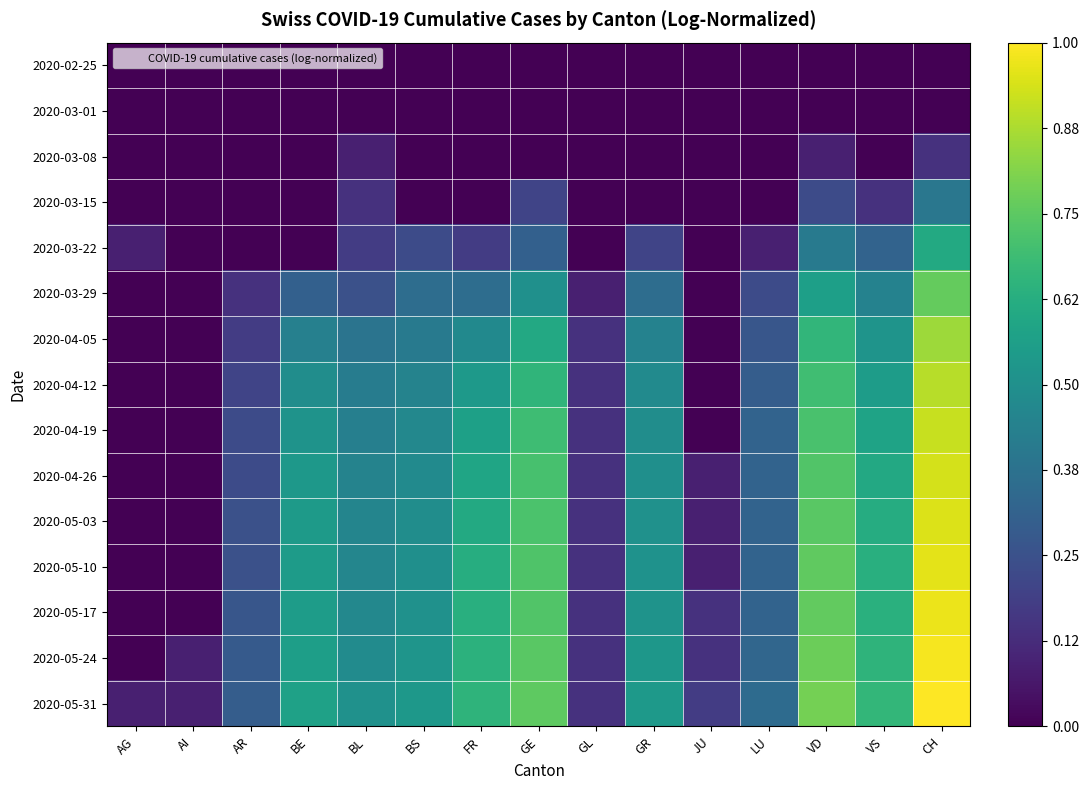

Reading left to right, transcribe all the data shown in this chart.

2020-02-25: AG=0.0	AI=0.0	AR=0.0	BE=0.0	BL=0.0	BS=0.0	FR=0.0	GE=0.0	GL=0.0	GR=0.0	JU=0.0	LU=0.0	VD=0.0	VS=0.0	CH=0.0
2020-03-01: AG=0.0	AI=0.0	AR=0.0	BE=0.0	BL=0.0	BS=0.0	FR=0.0	GE=0.0	GL=0.0	GR=0.0	JU=0.0	LU=0.0	VD=0.0	VS=0.0	CH=0.0
2020-03-08: AG=0.0	AI=0.0	AR=0.0	BE=0.0	BL=0.1	BS=0.0	FR=0.0	GE=0.0	GL=0.0	GR=0.0	JU=0.0	LU=0.0	VD=0.1	VS=0.0	CH=0.1
2020-03-15: AG=0.0	AI=0.0	AR=0.0	BE=0.0	BL=0.1	BS=0.0	FR=0.0	GE=0.2	GL=0.0	GR=0.0	JU=0.0	LU=0.0	VD=0.2	VS=0.1	CH=0.4
2020-03-22: AG=0.1	AI=0.0	AR=0.0	BE=0.0	BL=0.2	BS=0.2	FR=0.2	GE=0.3	GL=0.0	GR=0.2	JU=0.0	LU=0.1	VD=0.4	VS=0.3	CH=0.6
2020-03-29: AG=0.0	AI=0.0	AR=0.1	BE=0.3	BL=0.2	BS=0.4	FR=0.4	GE=0.5	GL=0.1	GR=0.4	JU=0.0	LU=0.2	VD=0.6	VS=0.4	CH=0.8
2020-04-05: AG=0.0	AI=0.0	AR=0.2	BE=0.4	BL=0.4	BS=0.4	FR=0.5	GE=0.6	GL=0.1	GR=0.4	JU=0.0	LU=0.3	VD=0.7	VS=0.5	CH=0.9
2020-04-12: AG=0.0	AI=0.0	AR=0.2	BE=0.5	BL=0.4	BS=0.4	FR=0.5	GE=0.7	GL=0.1	GR=0.5	JU=0.0	LU=0.3	VD=0.7	VS=0.6	CH=0.9
2020-04-19: AG=0.0	AI=0.0	AR=0.2	BE=0.5	BL=0.4	BS=0.5	FR=0.6	GE=0.7	GL=0.1	GR=0.5	JU=0.0	LU=0.3	VD=0.7	VS=0.6	CH=0.9
2020-04-26: AG=0.0	AI=0.0	AR=0.2	BE=0.5	BL=0.4	BS=0.5	FR=0.6	GE=0.7	GL=0.1	GR=0.5	JU=0.1	LU=0.3	VD=0.7	VS=0.6	CH=0.9
2020-05-03: AG=0.0	AI=0.0	AR=0.2	BE=0.5	BL=0.5	BS=0.5	FR=0.6	GE=0.7	GL=0.1	GR=0.5	JU=0.1	LU=0.3	VD=0.7	VS=0.6	CH=0.9
2020-05-10: AG=0.0	AI=0.0	AR=0.2	BE=0.5	BL=0.5	BS=0.5	FR=0.6	GE=0.7	GL=0.1	GR=0.5	JU=0.1	LU=0.3	VD=0.8	VS=0.6	CH=1.0
2020-05-17: AG=0.0	AI=0.0	AR=0.3	BE=0.6	BL=0.5	BS=0.5	FR=0.6	GE=0.7	GL=0.1	GR=0.5	JU=0.1	LU=0.3	VD=0.8	VS=0.6	CH=1.0
2020-05-24: AG=0.0	AI=0.1	AR=0.3	BE=0.6	BL=0.5	BS=0.5	FR=0.6	GE=0.7	GL=0.1	GR=0.5	JU=0.1	LU=0.3	VD=0.8	VS=0.7	CH=1.0
2020-05-31: AG=0.1	AI=0.1	AR=0.3	BE=0.6	BL=0.5	BS=0.5	FR=0.7	GE=0.8	GL=0.1	GR=0.5	JU=0.2	LU=0.3	VD=0.8	VS=0.7	CH=1.0